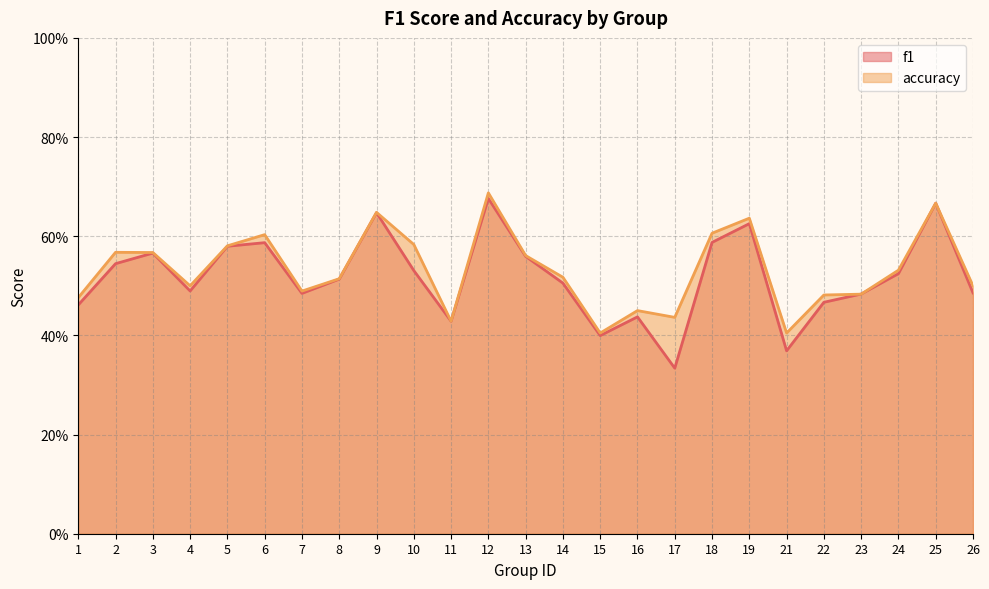

What is the smallest value displayed?

0.3